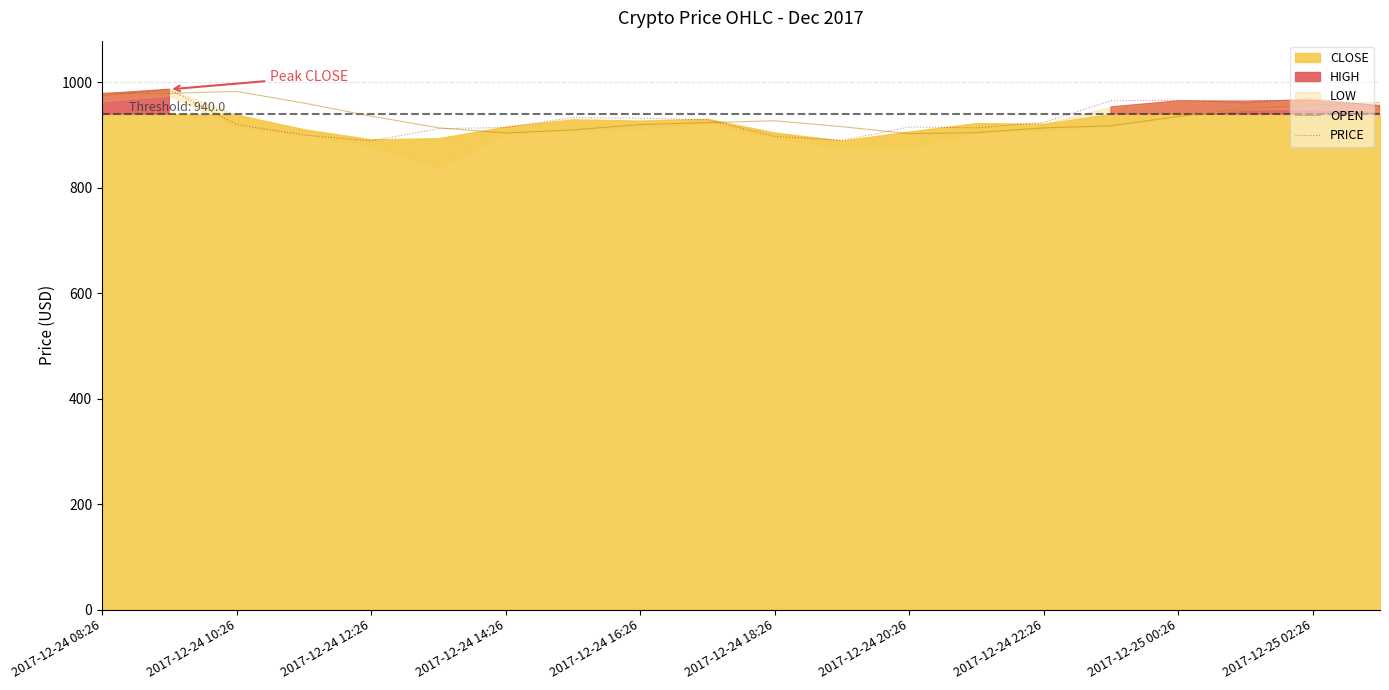

The value of OPEN at 2017-12-24 16:26 is 919.7. True or false?

True